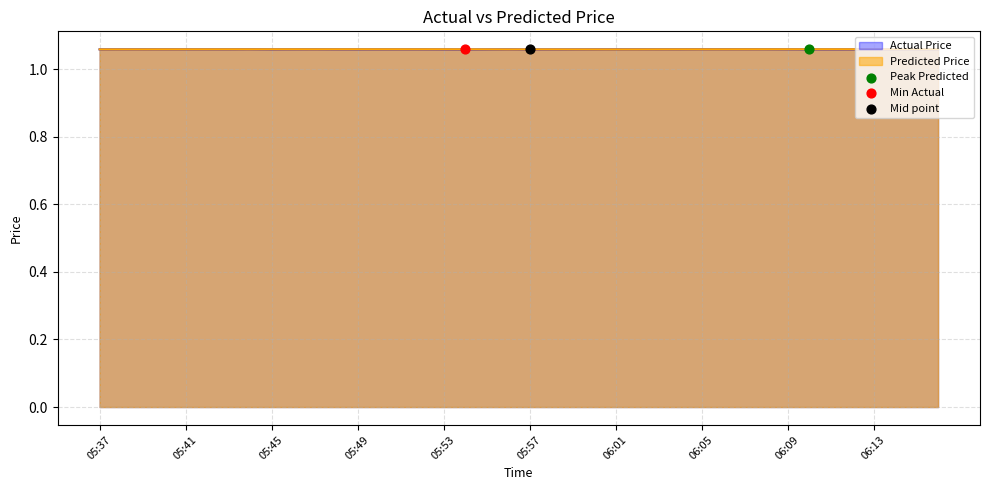

What are all the series names shown in the legend?

Actual Price, Predicted Price